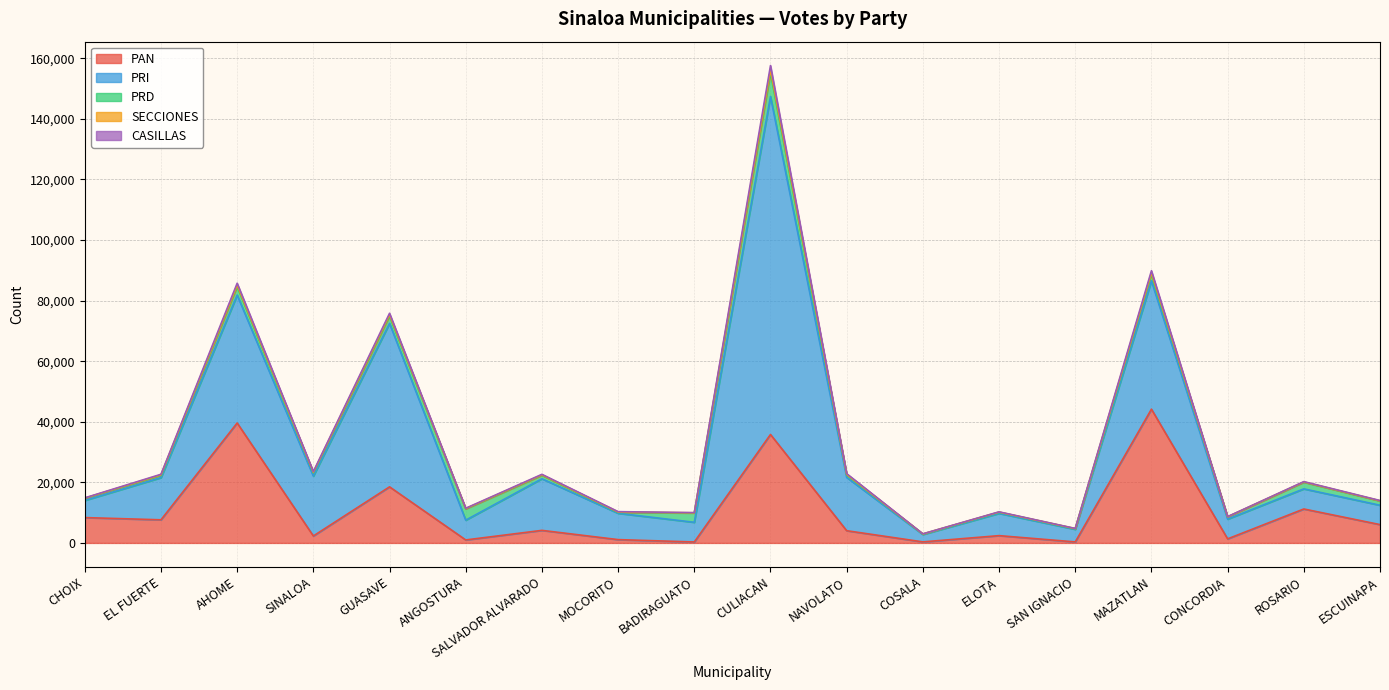

Is the value of SECCIONES at CHOIX greater than the value of CASILLAS at AHOME?

No